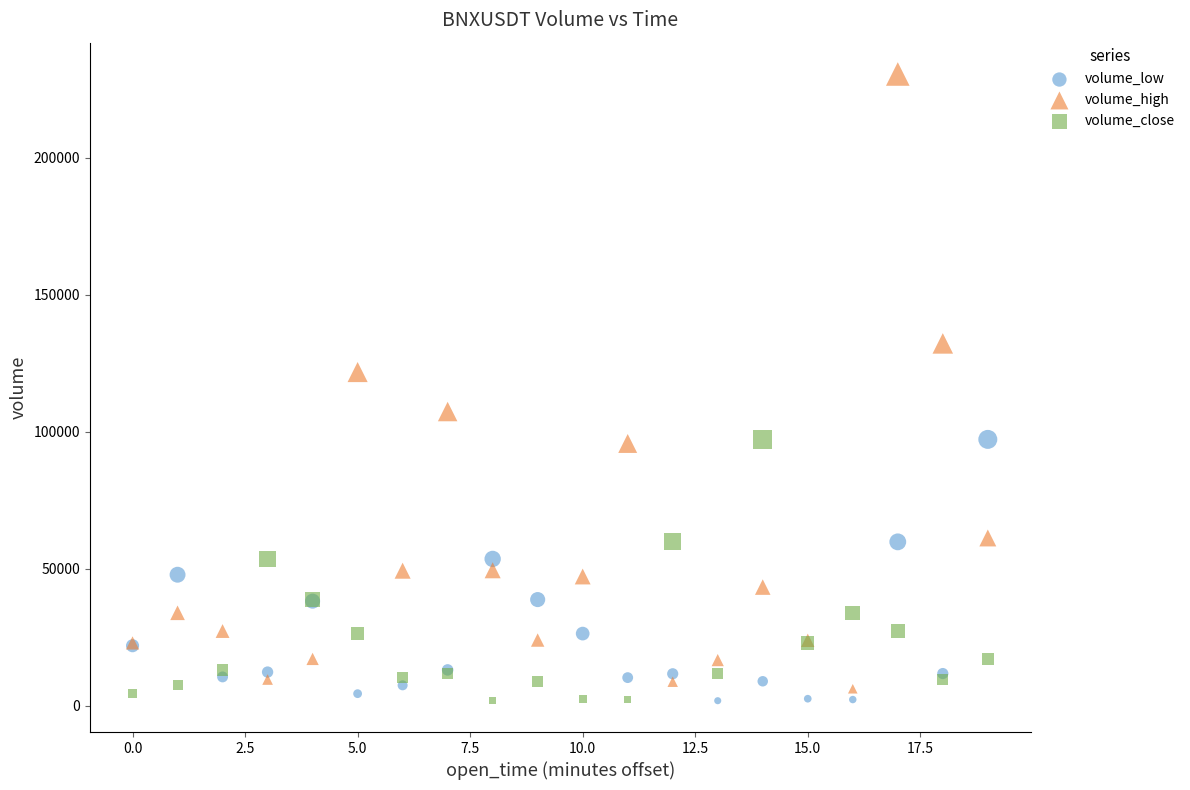

Which series contains the highest Y value?

volume_high